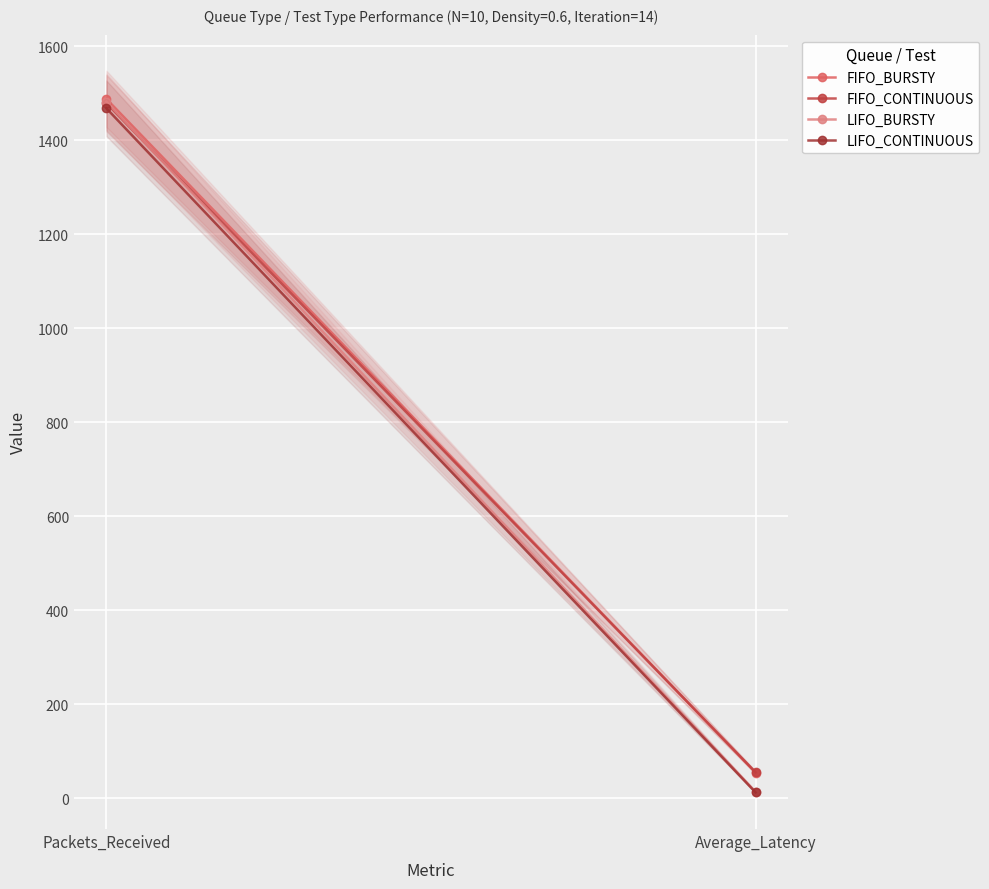

Reading right to left, extract all data points from this chart.

FIFO_BURSTY: 54.5	1488.0
FIFO_CONTINUOUS: 55.6	1479.0
LIFO_BURSTY: 13.9	1482.0
LIFO_CONTINUOUS: 12.7	1468.0